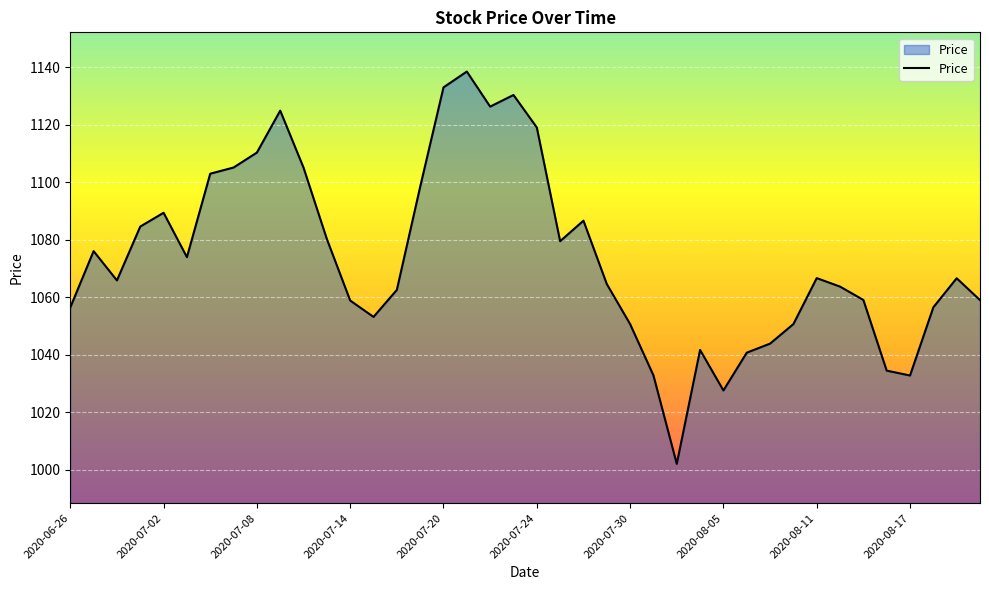

How many lines are shown in the chart?

1